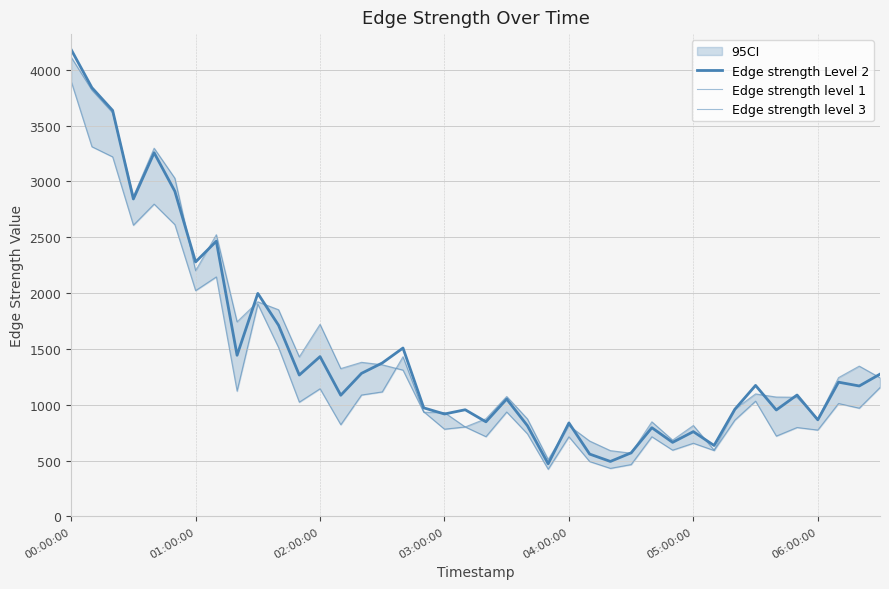

How many interior local peaks does the Edge strength level 1 series have?

13